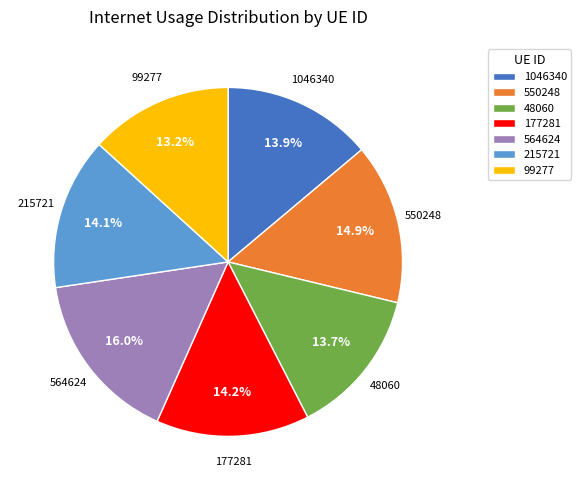

Is it true that 177281 is 27% of the pie?

False